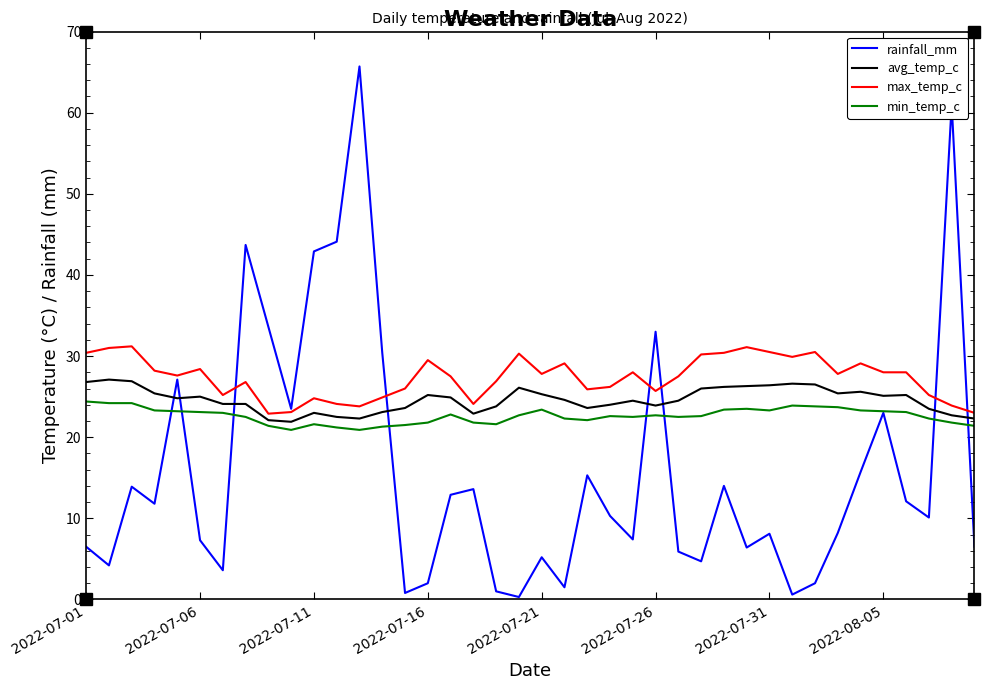

Which series ends up on top after the final intersection of max_temp_c and rainfall_mm?

max_temp_c